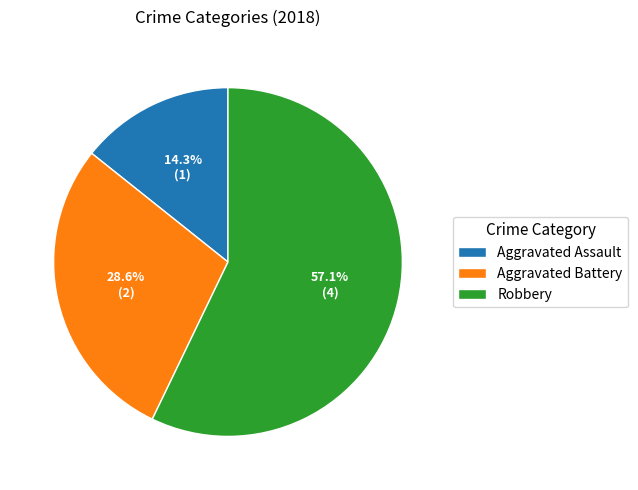

What percentage is NOT represented by Aggravated Assault?

85.7%